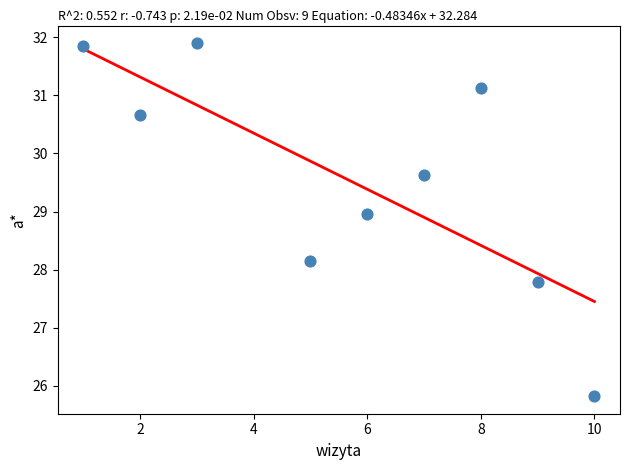

What is the range of Y values (max minus min)?

6.1